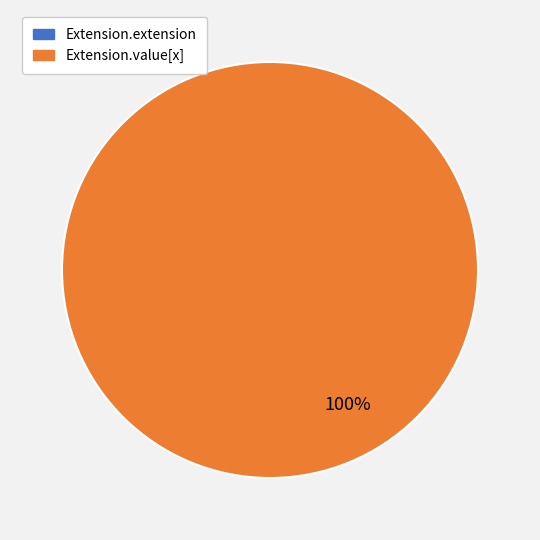

Count the number of slices in the pie.

2